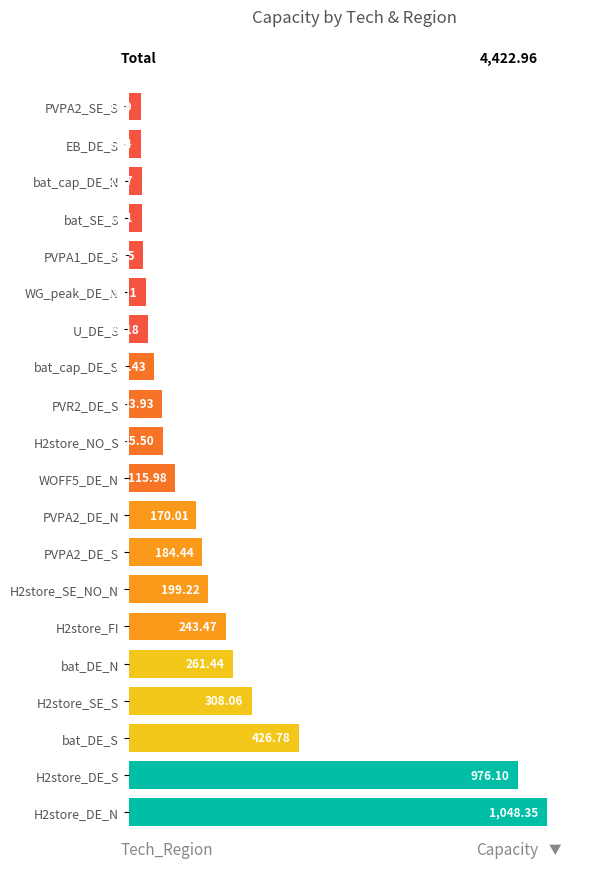

What is the sum of all values?

4423.0